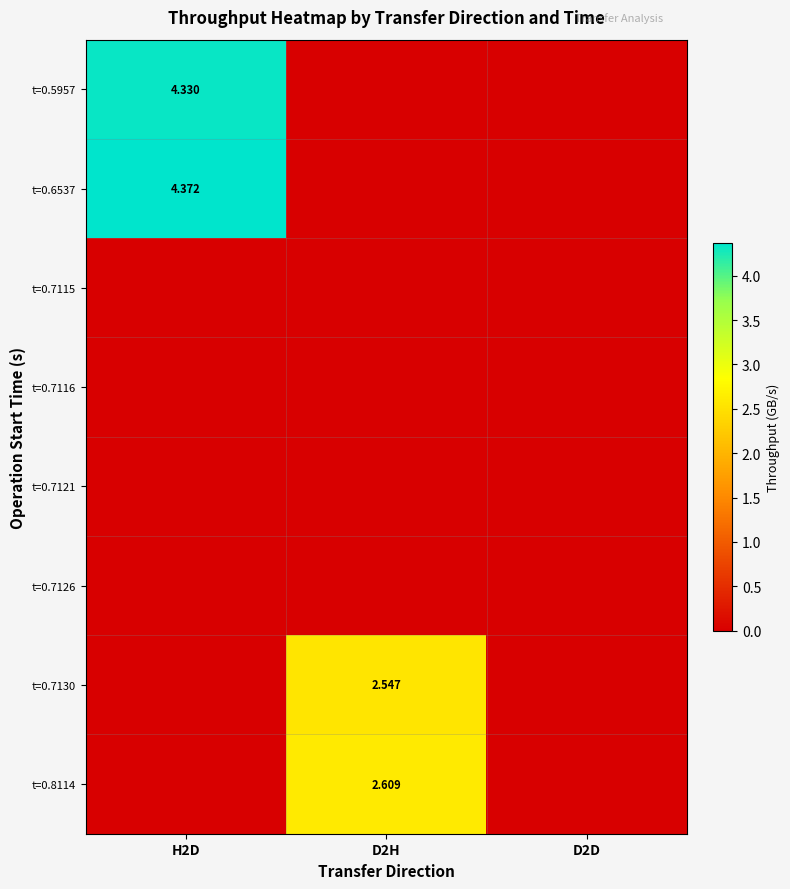

Between D2D and H2D, which is larger?

H2D